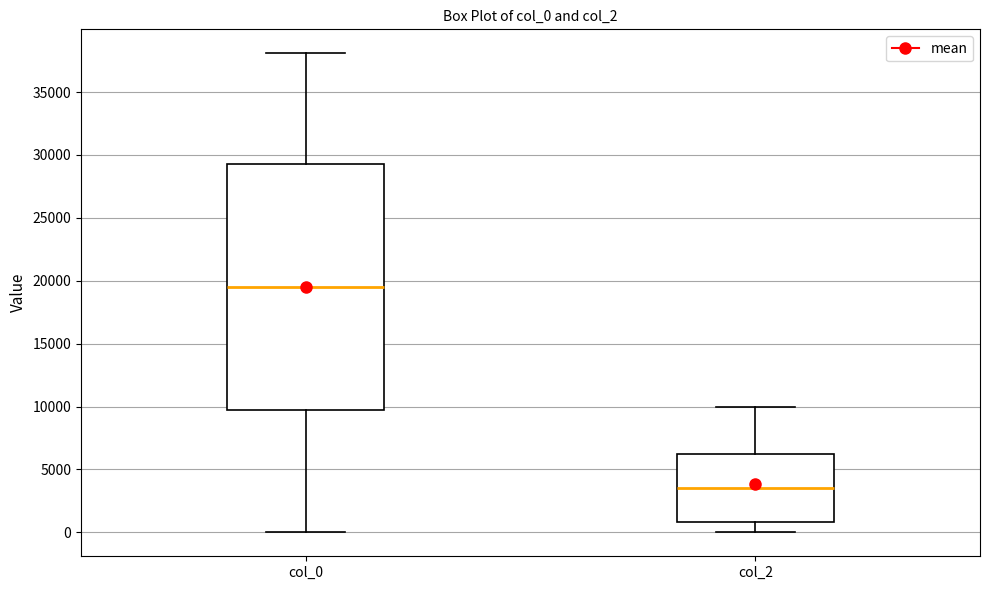

Reading left to right, transcribe this box plot: for each box, give where its median line is, the range the box spans, and where its two whiskers end, as read against the y-axis. The values are not printed on the chart, so give them approximately, as read against the axis.

col_0: median 19500, box 10000 to 29500, whiskers 0 to 38000
col_2: median 3500, box 1000 to 6500, whiskers 0 to 10000